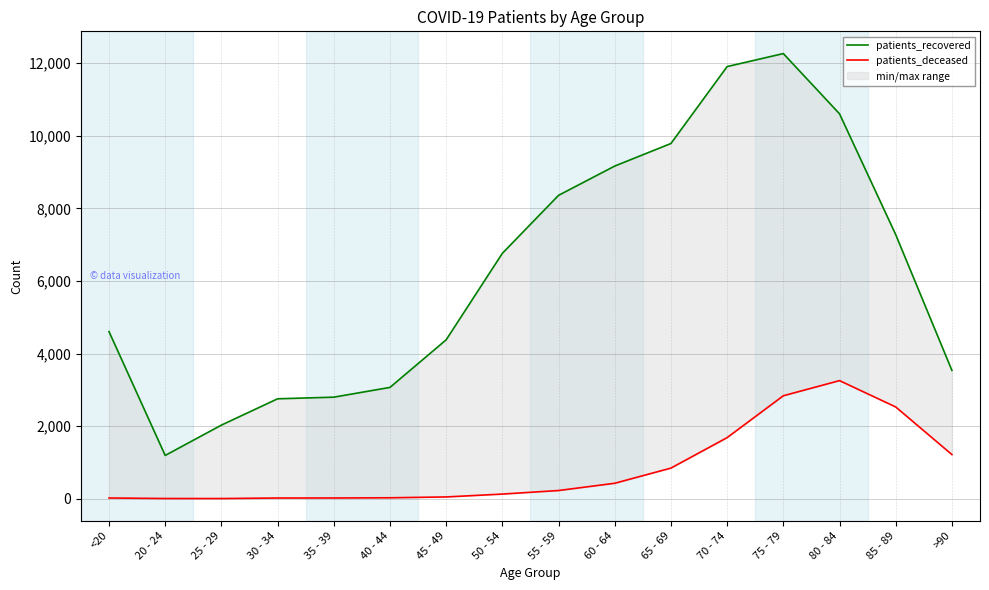

What is the label of the 10th point from the left?

60 - 64